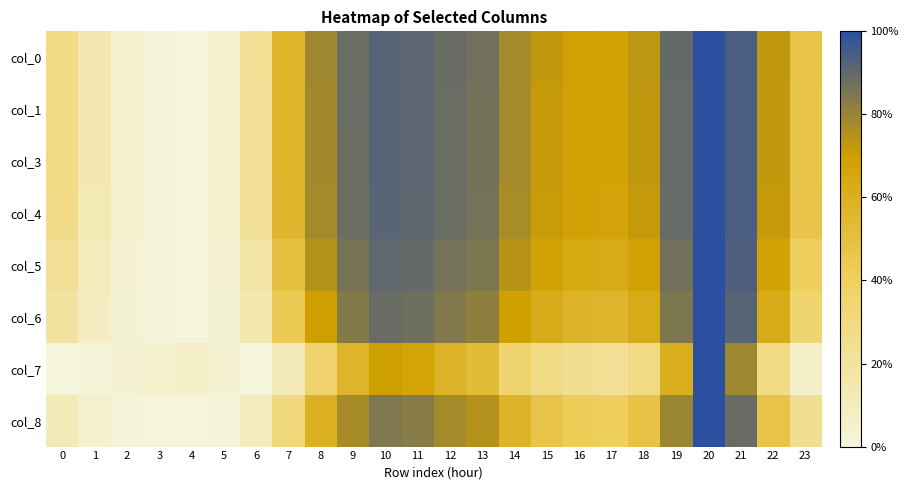

Reading right to left, what are all the values shown in this chart?

col_0: 23=0.5	22=0.7	21=0.9	20=1.0	19=0.9	18=0.7	17=0.7	16=0.7	15=0.7	14=0.8	13=0.9	12=0.9	11=0.9	10=0.9	9=0.9	8=0.8	7=0.6	6=0.2	5=0.0	4=0.0	3=0.0	2=0.0	1=0.1	0=0.3
col_1: 23=0.5	22=0.7	21=0.9	20=1.0	19=0.9	18=0.7	17=0.7	16=0.7	15=0.7	14=0.8	13=0.9	12=0.9	11=0.9	10=0.9	9=0.9	8=0.8	7=0.6	6=0.2	5=0.0	4=0.0	3=0.0	2=0.0	1=0.1	0=0.3
col_3: 23=0.5	22=0.7	21=0.9	20=1.0	19=0.9	18=0.7	17=0.7	16=0.7	15=0.7	14=0.8	13=0.9	12=0.9	11=0.9	10=0.9	9=0.9	8=0.8	7=0.6	6=0.2	5=0.0	4=0.0	3=0.0	2=0.0	1=0.1	0=0.3
col_4: 23=0.5	22=0.7	21=0.9	20=1.0	19=0.9	18=0.7	17=0.7	16=0.7	15=0.7	14=0.8	13=0.9	12=0.9	11=0.9	10=0.9	9=0.9	8=0.8	7=0.6	6=0.2	5=0.0	4=0.0	3=0.0	2=0.0	1=0.1	0=0.3
col_5: 23=0.4	22=0.7	21=0.9	20=1.0	19=0.9	18=0.7	17=0.6	16=0.6	15=0.7	14=0.7	13=0.8	12=0.9	11=0.9	10=0.9	9=0.9	8=0.7	7=0.5	6=0.2	5=0.0	4=0.0	3=0.0	2=0.0	1=0.1	0=0.2
col_6: 23=0.4	22=0.6	21=0.9	20=1.0	19=0.9	18=0.6	17=0.6	16=0.6	15=0.6	14=0.7	13=0.8	12=0.8	11=0.9	10=0.9	9=0.8	8=0.7	7=0.4	6=0.2	5=0.0	4=0.0	3=0.0	2=0.0	1=0.1	0=0.2
col_7: 23=0.1	22=0.3	21=0.8	20=1.0	19=0.6	18=0.3	17=0.2	16=0.2	15=0.3	14=0.4	13=0.5	12=0.6	11=0.7	10=0.7	9=0.6	8=0.4	7=0.1	6=0.0	5=0.0	4=0.1	3=0.1	2=0.0	1=0.0	0=0.0
col_8: 23=0.2	22=0.5	21=0.9	20=1.0	19=0.8	18=0.5	17=0.4	16=0.4	15=0.5	14=0.6	13=0.8	12=0.8	11=0.8	10=0.8	9=0.8	8=0.6	7=0.3	6=0.1	5=0.0	4=0.0	3=0.0	2=0.0	1=0.0	0=0.1